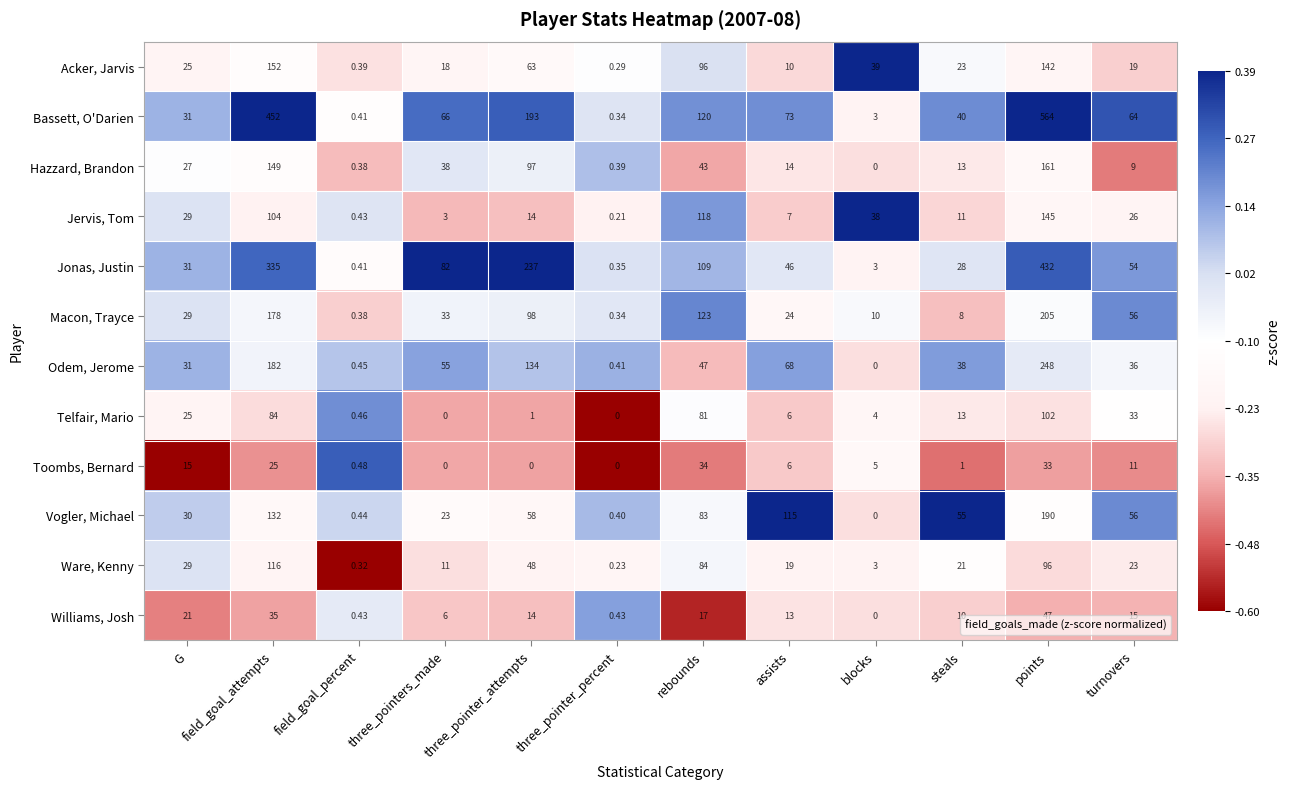

How many distinct data groups are displayed?

12